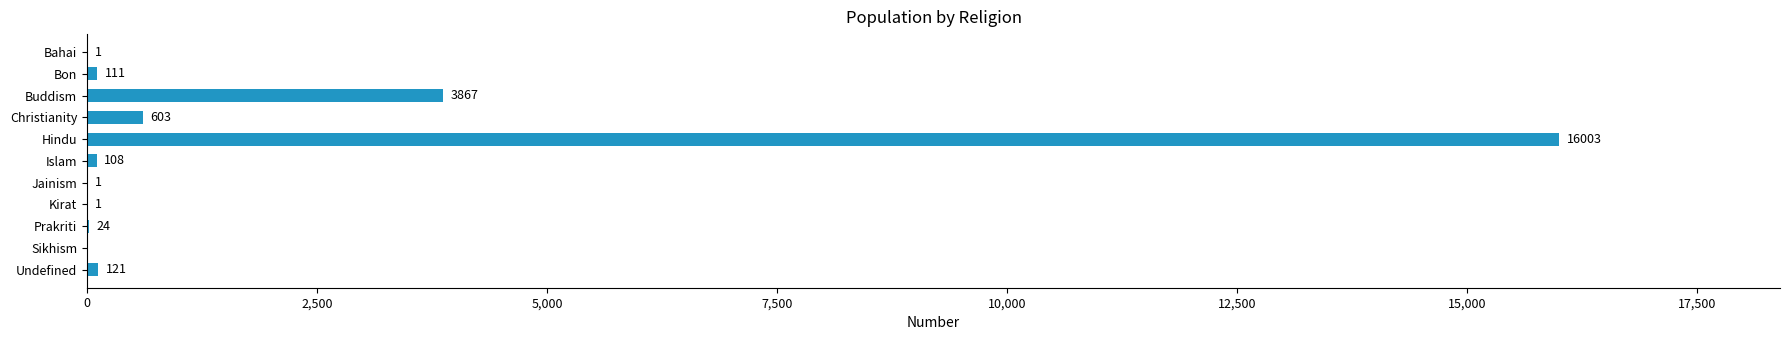

How many positive values are there?

10